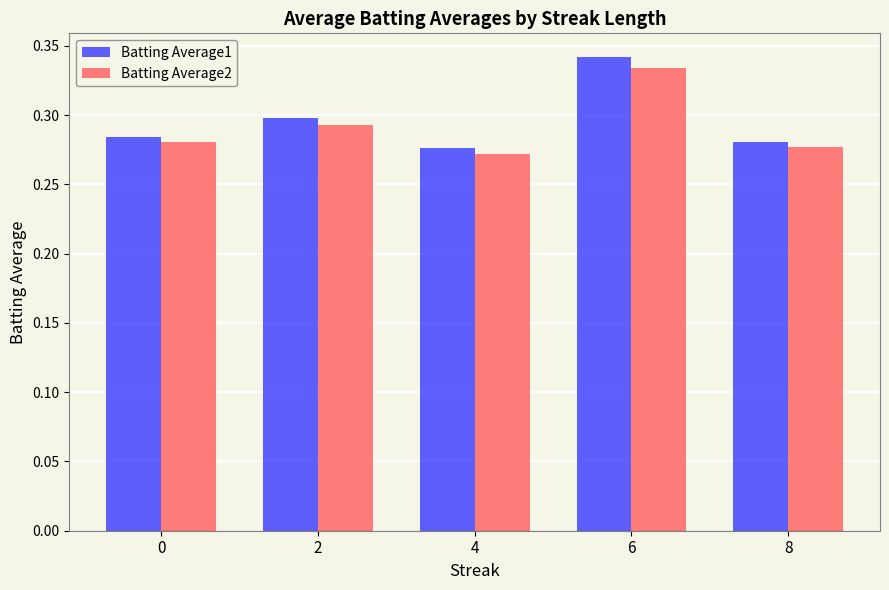

What is the total value across all series at 2?

0.6